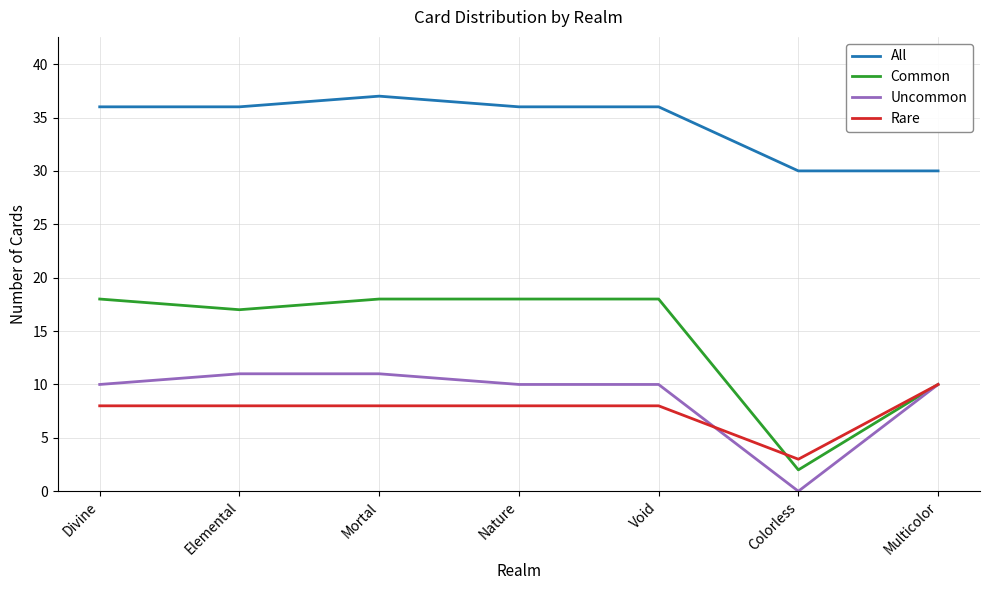

Which series has the widest spread of values?

Common